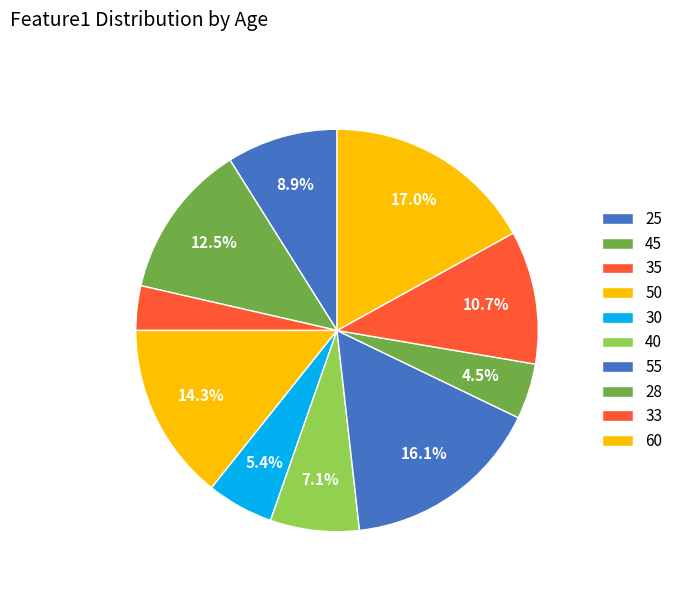

What percentage is the 25 slice, to the nearest percent?

9%